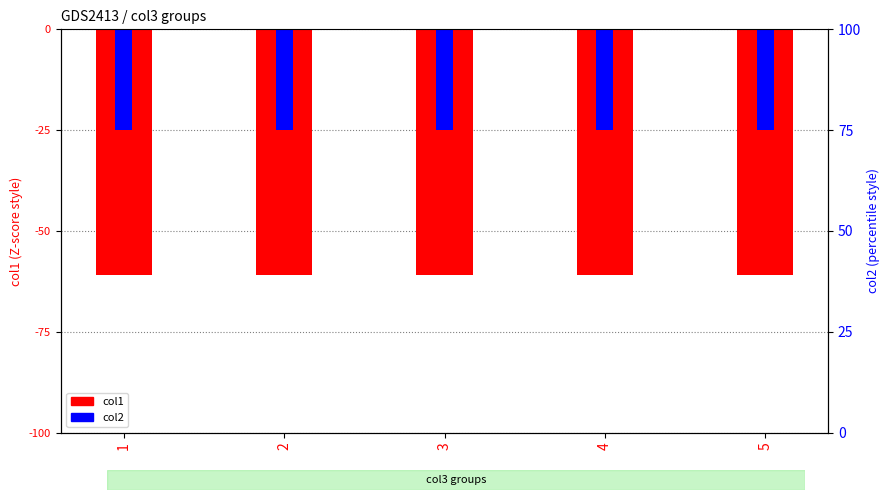

Which series has the largest total across all categories?

col2